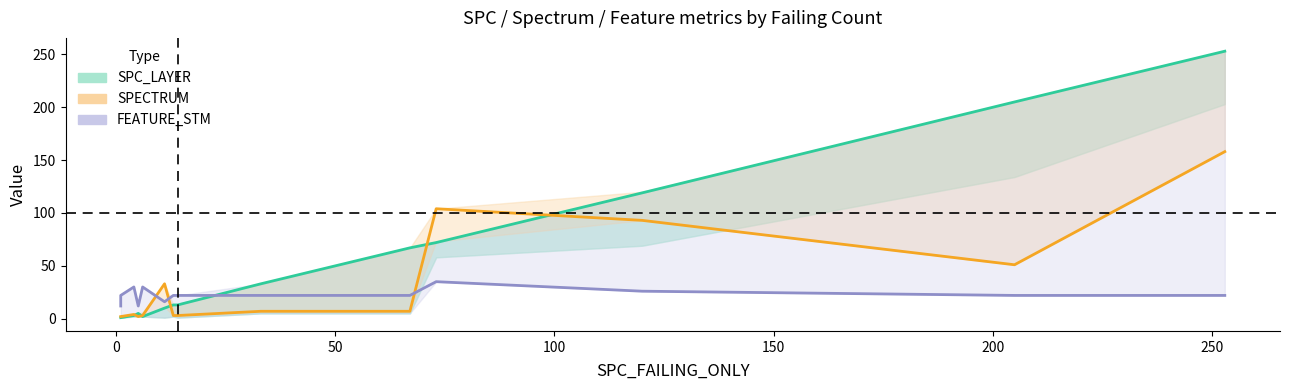

Which series has the widest spread of values?

SPC_LAYER